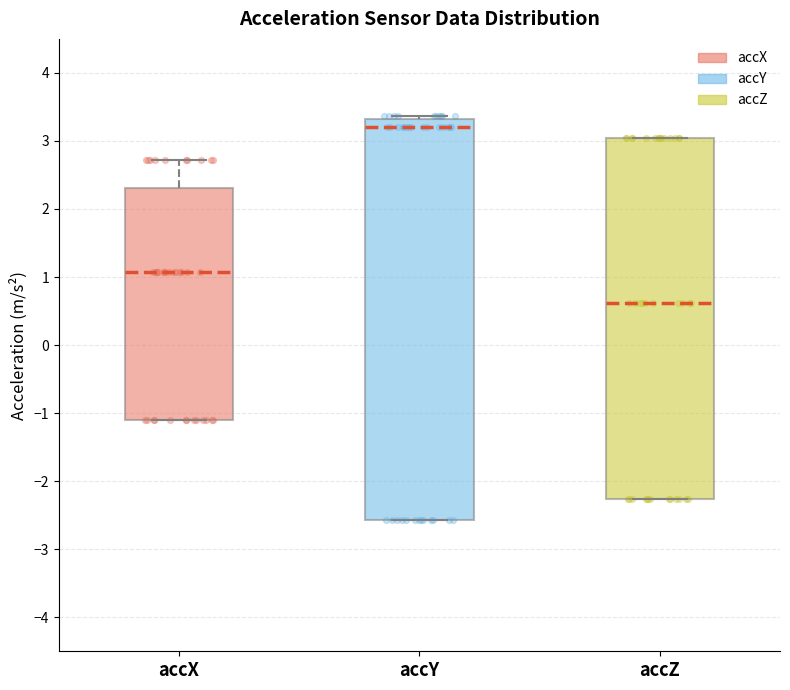

Reading left to right, transcribe this box plot: for each box, give where its median line is, the range the box spans, and where its two whiskers end, as read against the y-axis. The values are not printed on the chart, so give them approximately, as read against the axis.

accX: median 1.1, box -1.1 to 2.3, whiskers -1.1 to 2.7
accY: median 3.2, box -2.6 to 3.3, whiskers -2.6 to 3.4
accZ: median 0.6, box -2.3 to 3.0, whiskers -2.3 to 3.0